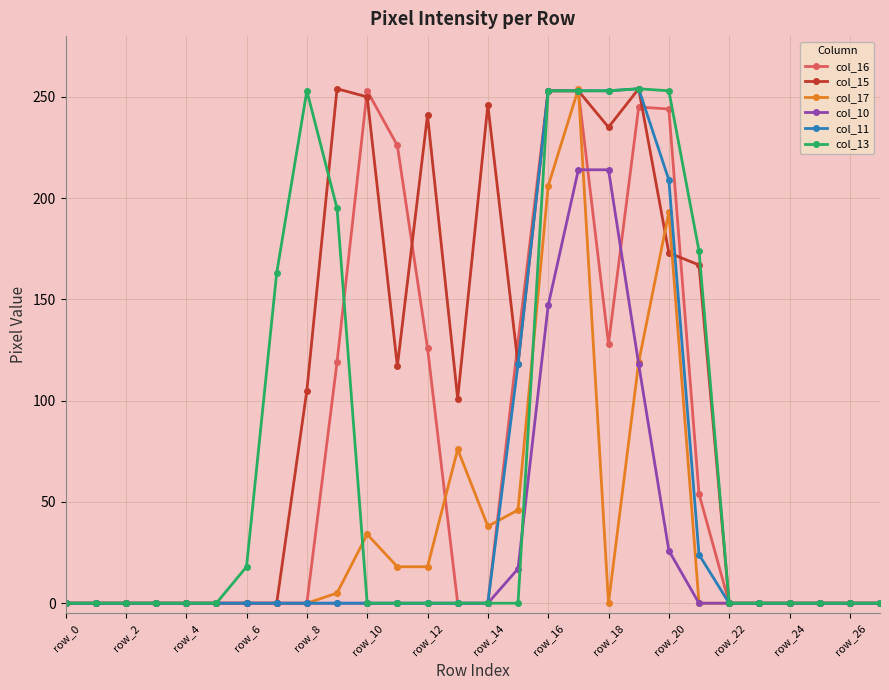

What is the maximum value shown in the chart?

254